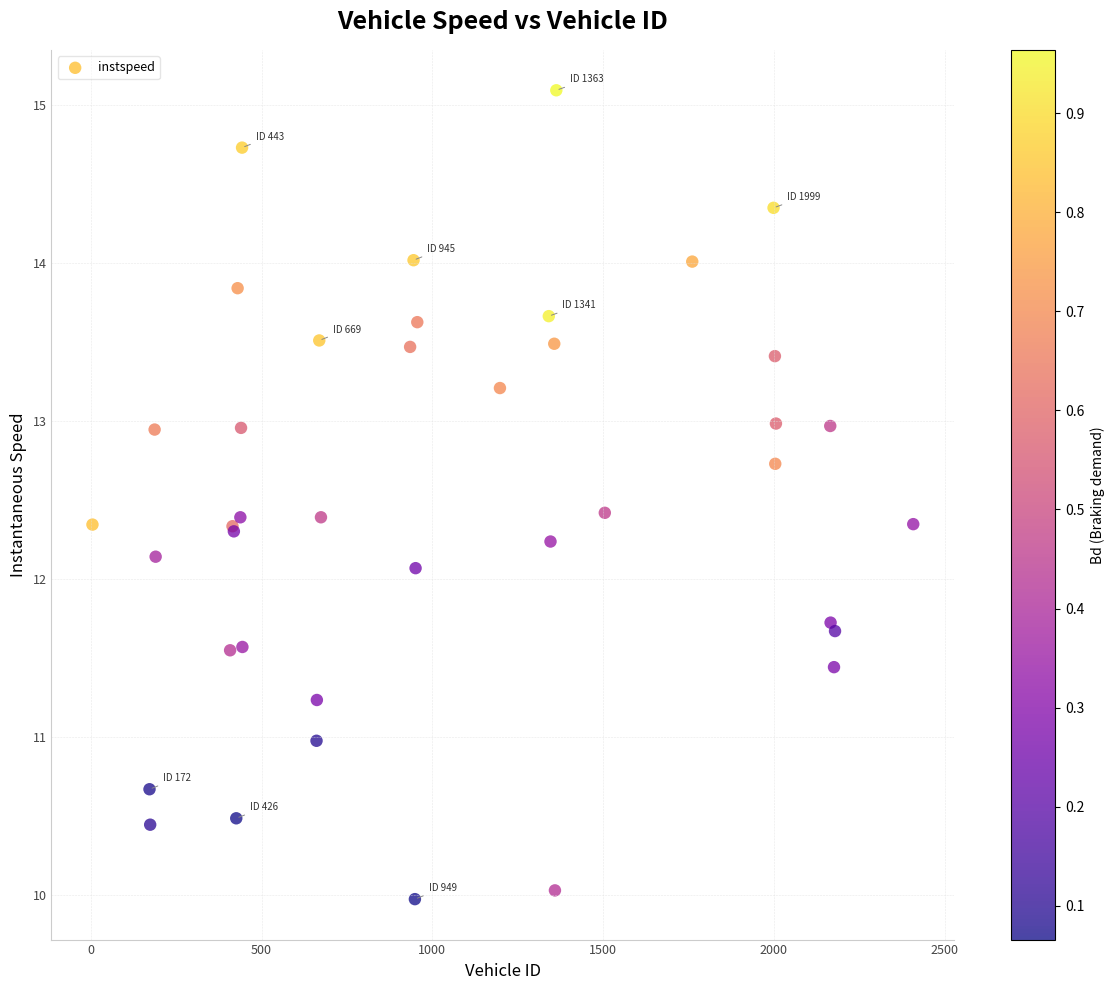

What Y value in the scatter plot is closest to 12?

12.1